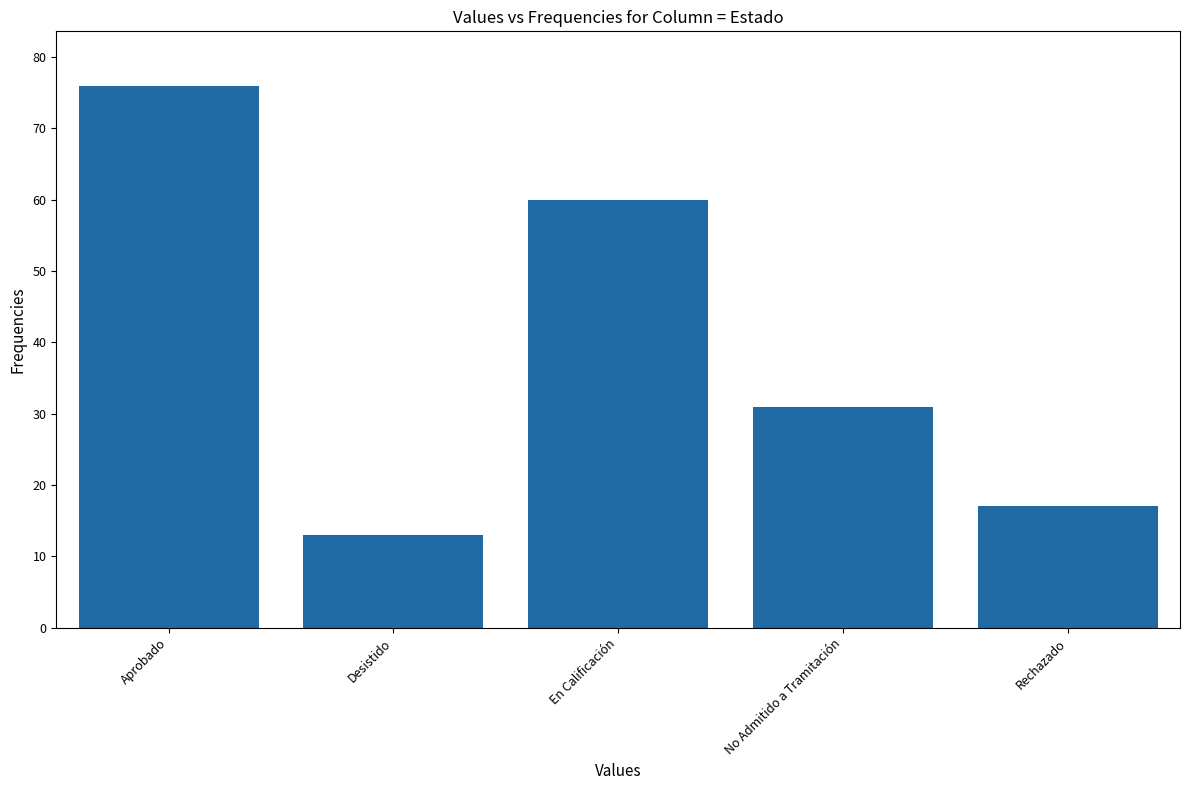

Are the bars grouped side by side (vs. stacked)?

No